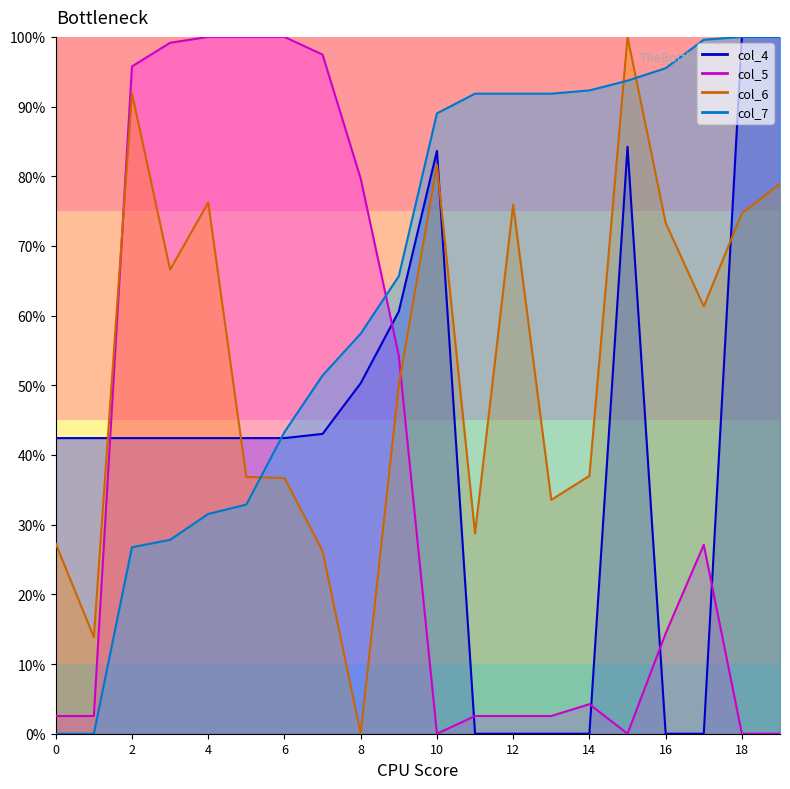

True or false: col_6 has more than 0 points higher than both neighbors.

True